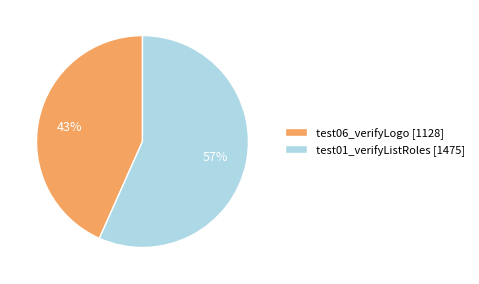

What is the smallest slice in the pie chart?

test06_verifyLogo